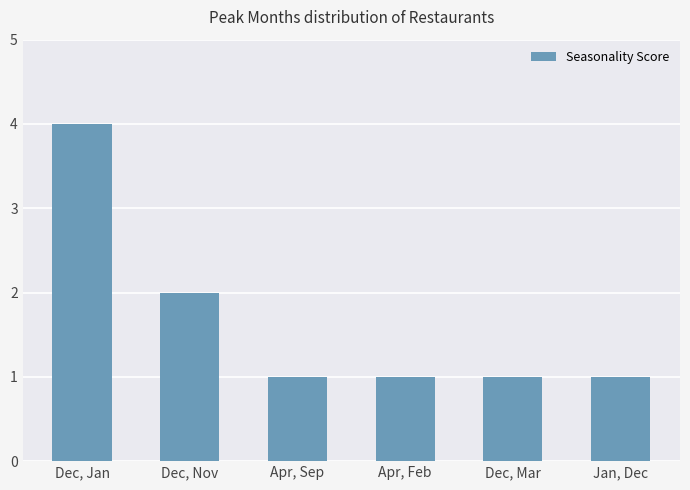

Reading right to left, extract all data points from this chart.

1	1	1	1	2	4